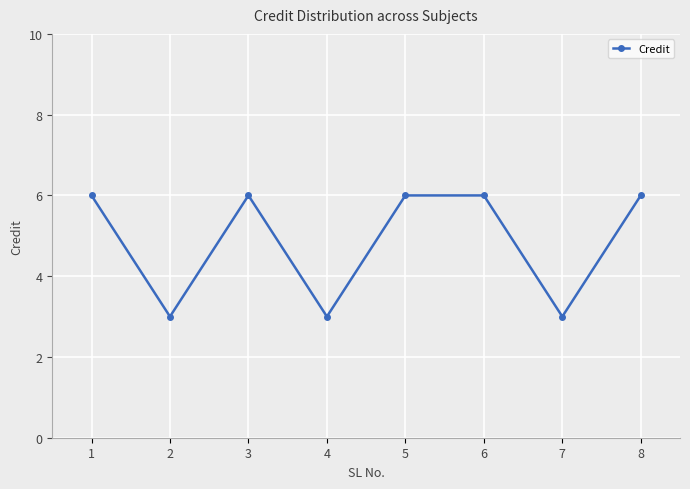

What is the difference between the maximum and minimum values?

3